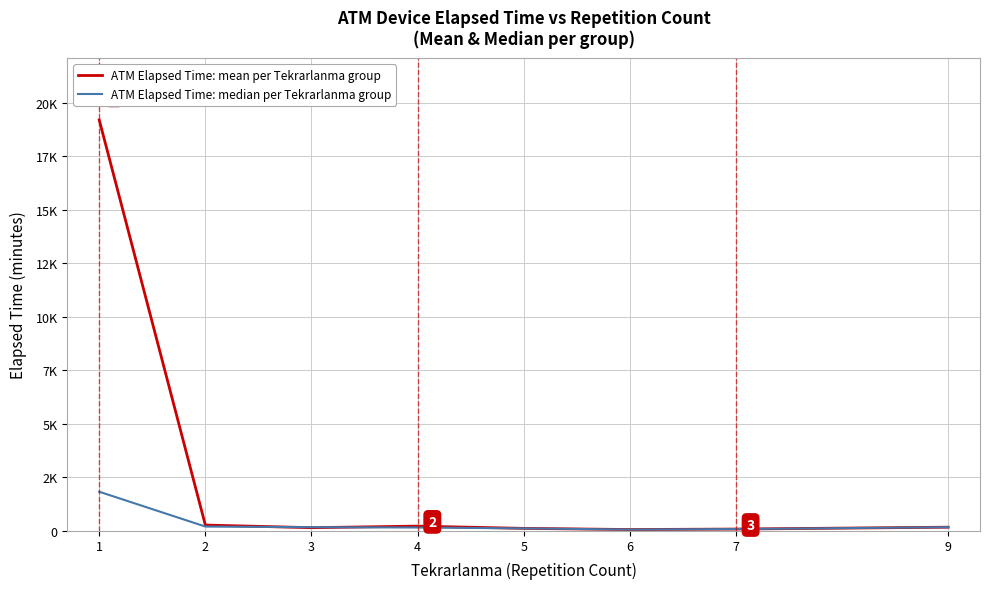

What are all the series names shown in the legend?

ATM Elapsed Time: mean per Tekrarlanma group, ATM Elapsed Time: median per Tekrarlanma group